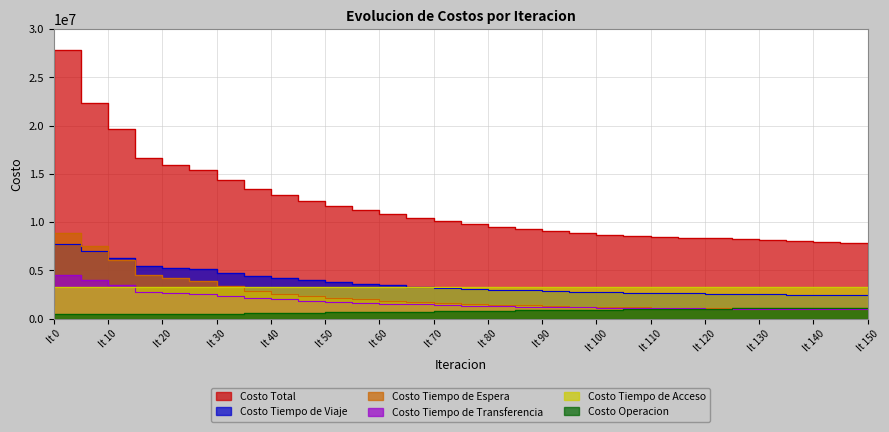

At which label does Costo Operacion reach its peak?

It 150